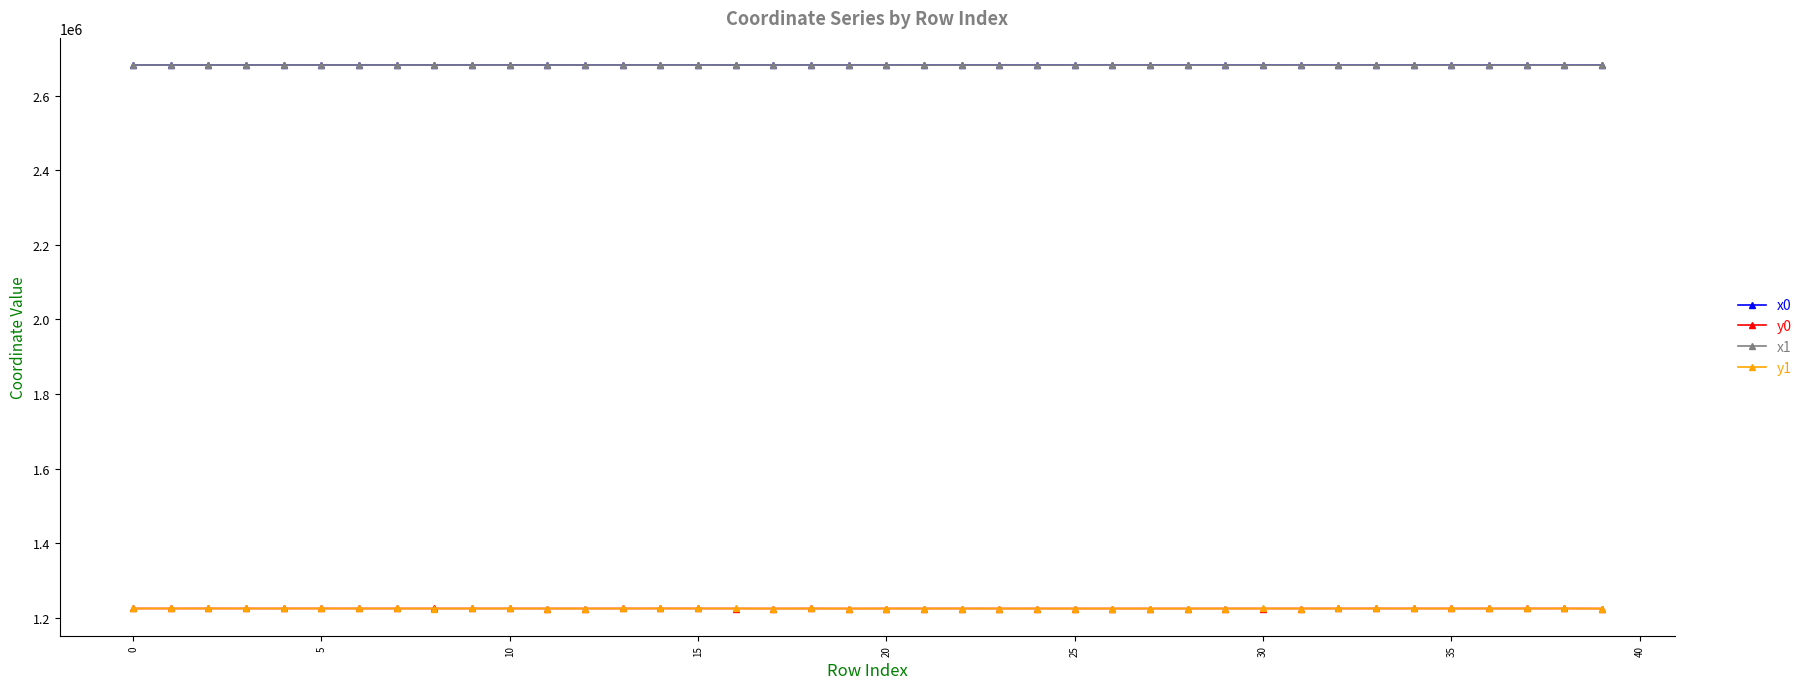

Does the chart have visible grid lines?

No